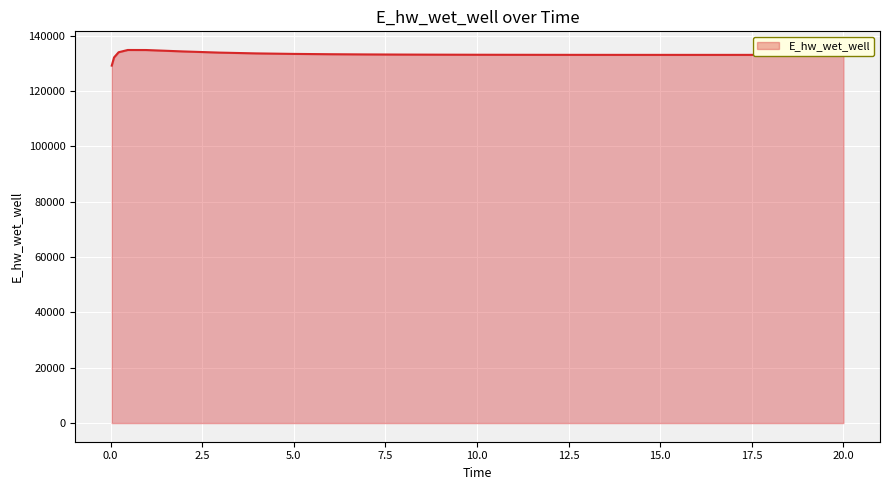

Does the chart display data point markers on the line(s)?

No